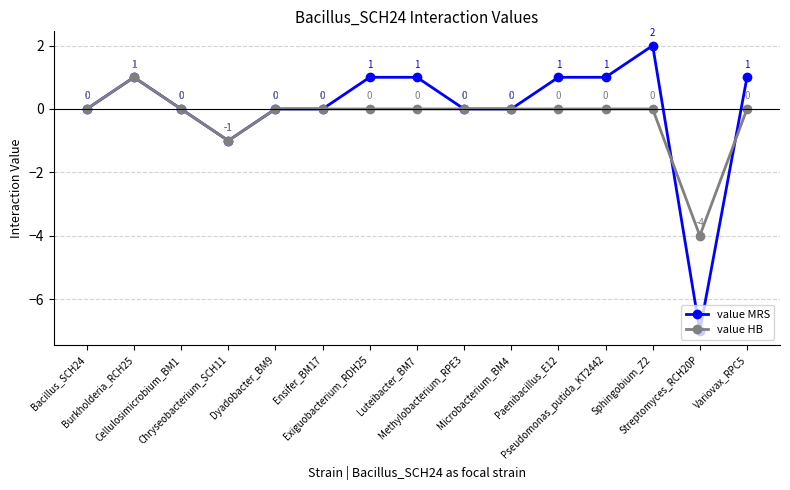

Where is the first local maximum for value HB?

Burkholderia_RCH25